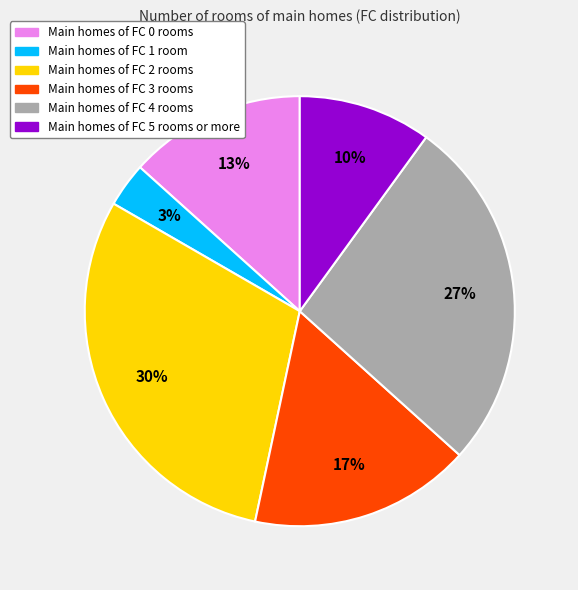

To the nearest percent, what is the average slice percentage?

17%